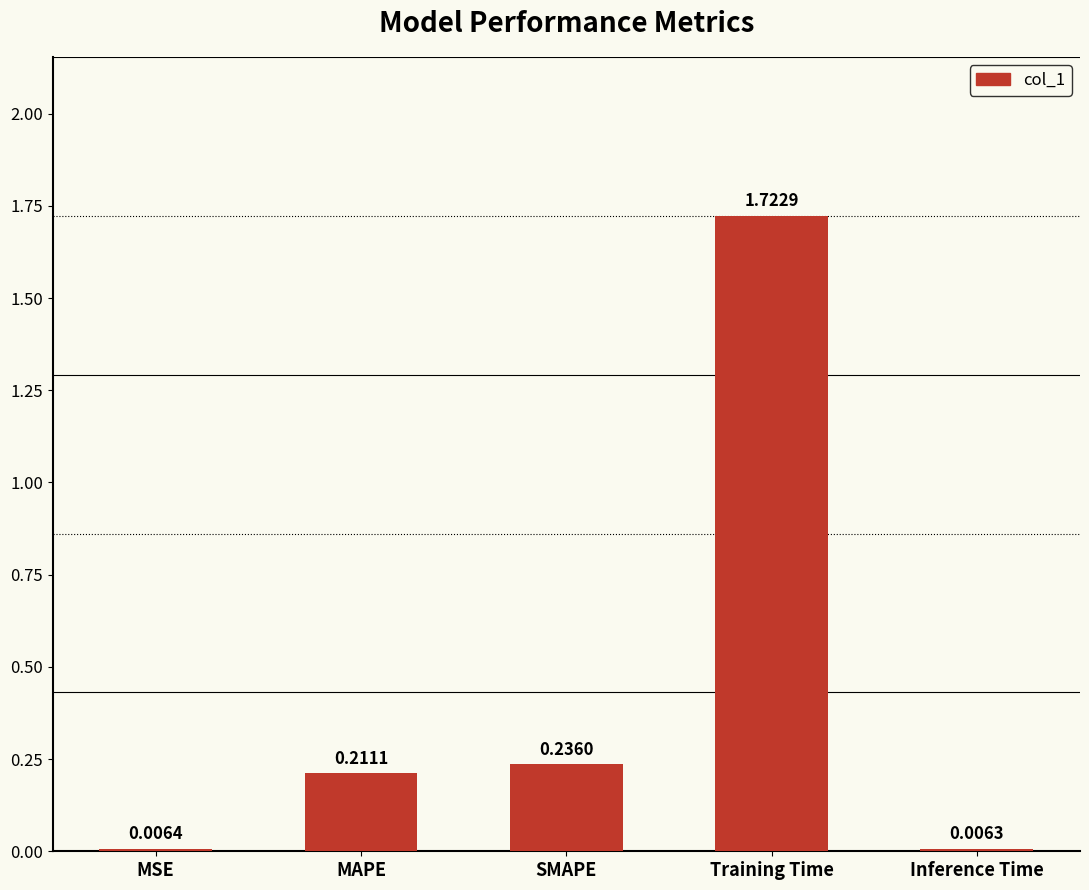

Where is the data nearest to the value 0?

Inference Time